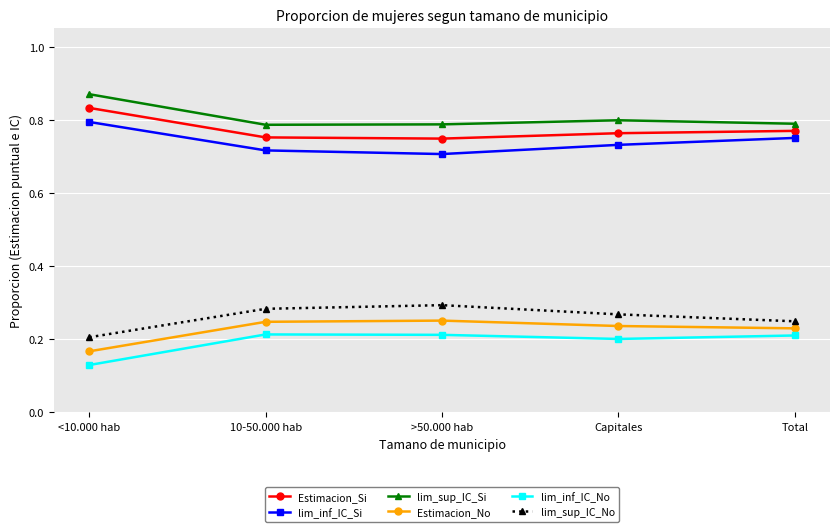

What position from the left is Total?

5